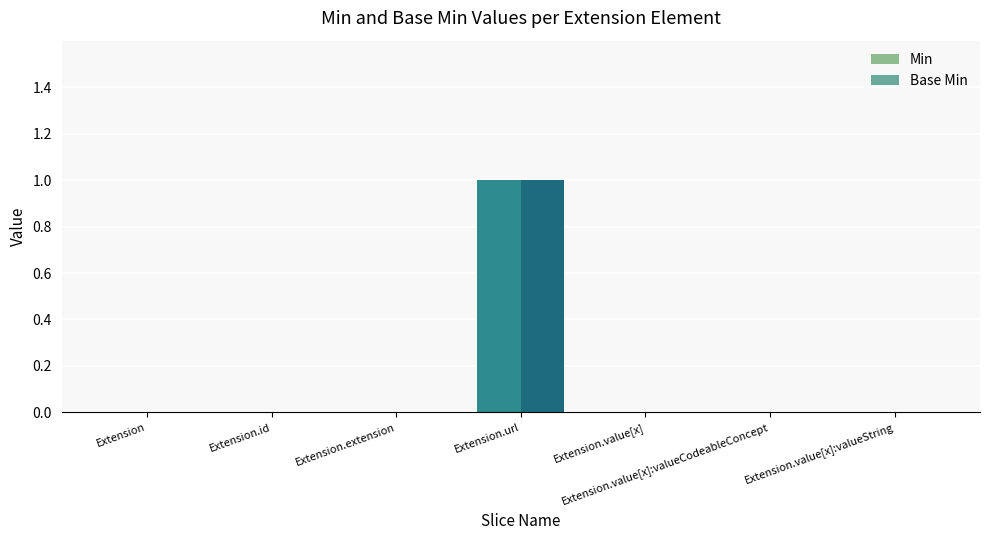

At which category does the chart reach its peak across all series?

Extension.url